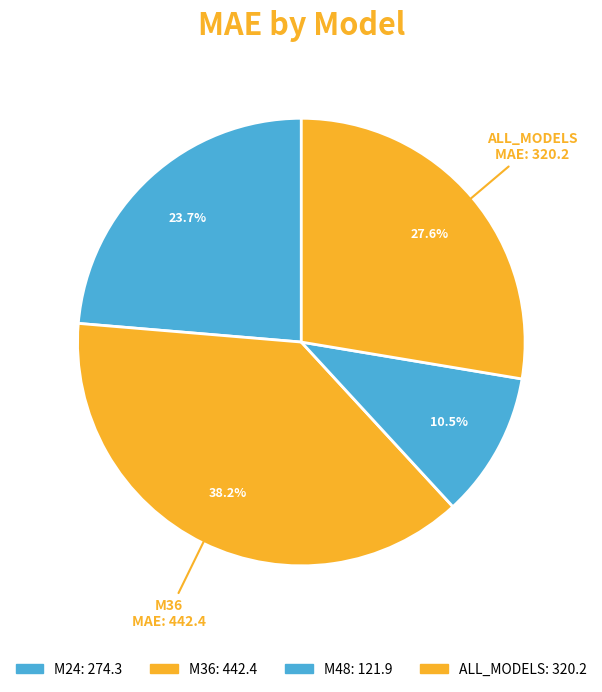

How many segments does this pie chart have?

4